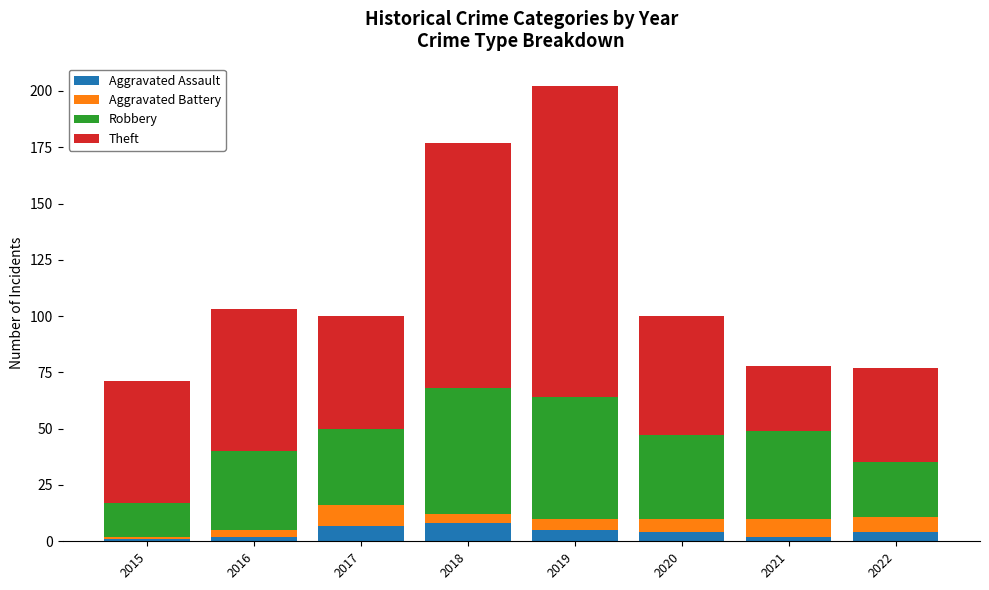

The Aggravated Assault series shows 1 at 2015. True or false?

True